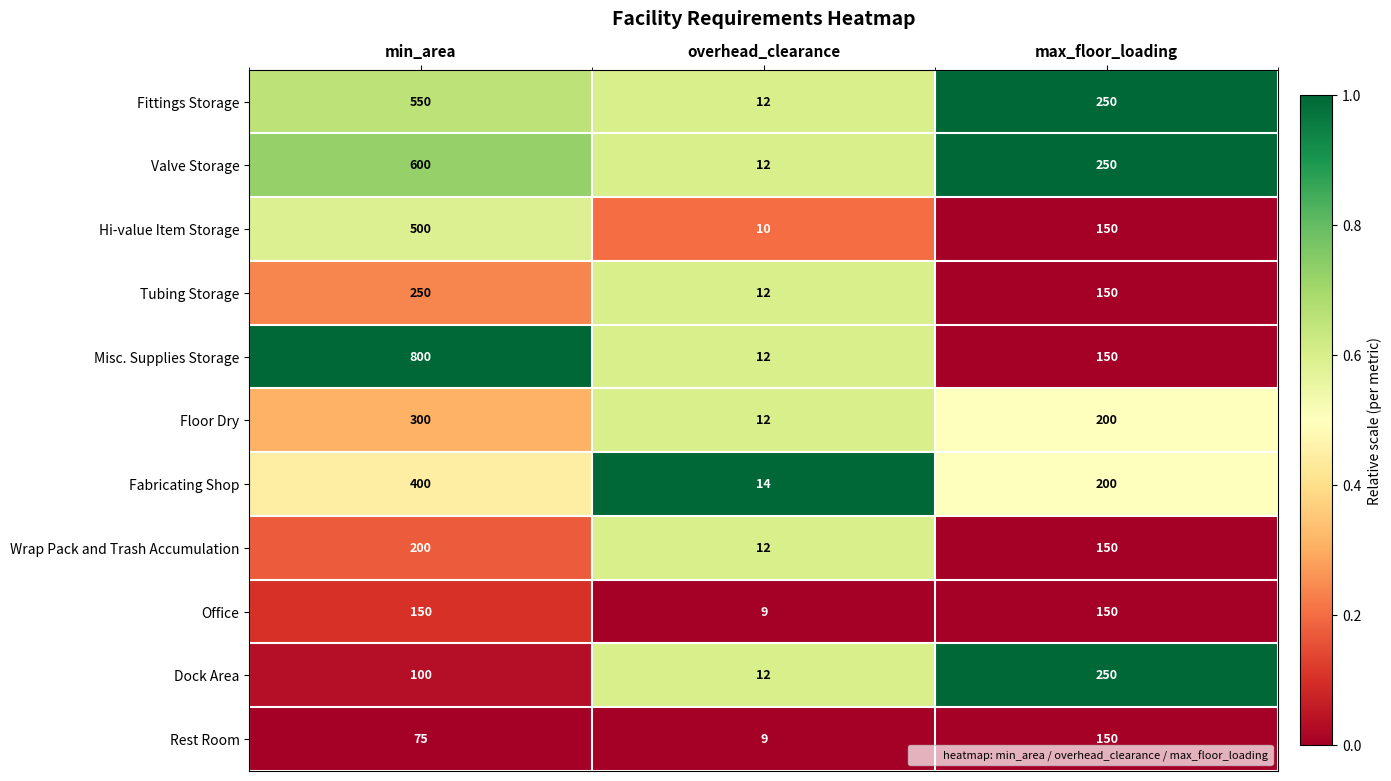

Between min_area and overhead_clearance, which series saw the biggest shift?

Misc. Supplies Storage